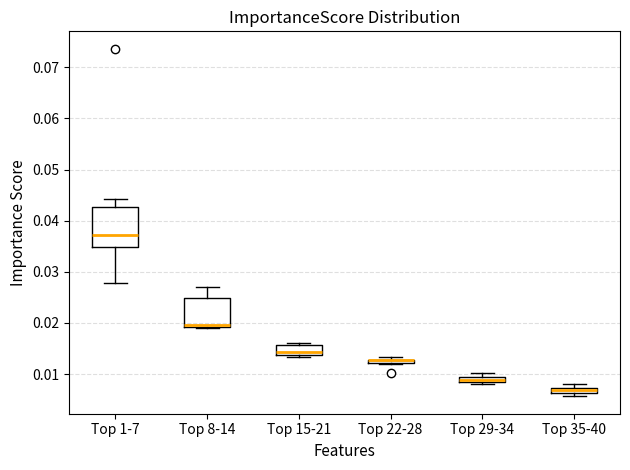

Where is the lower edge of the box for Top 22-28 on the y-axis? The values are not printed on the chart, so give them approximately, as read against the axis.

0.012